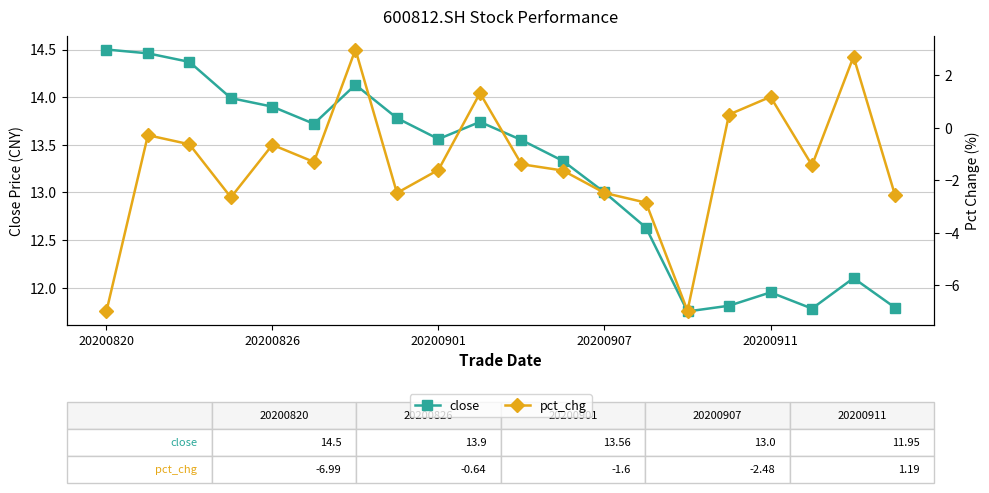

Does the chart display data point markers on the line(s)?

Yes